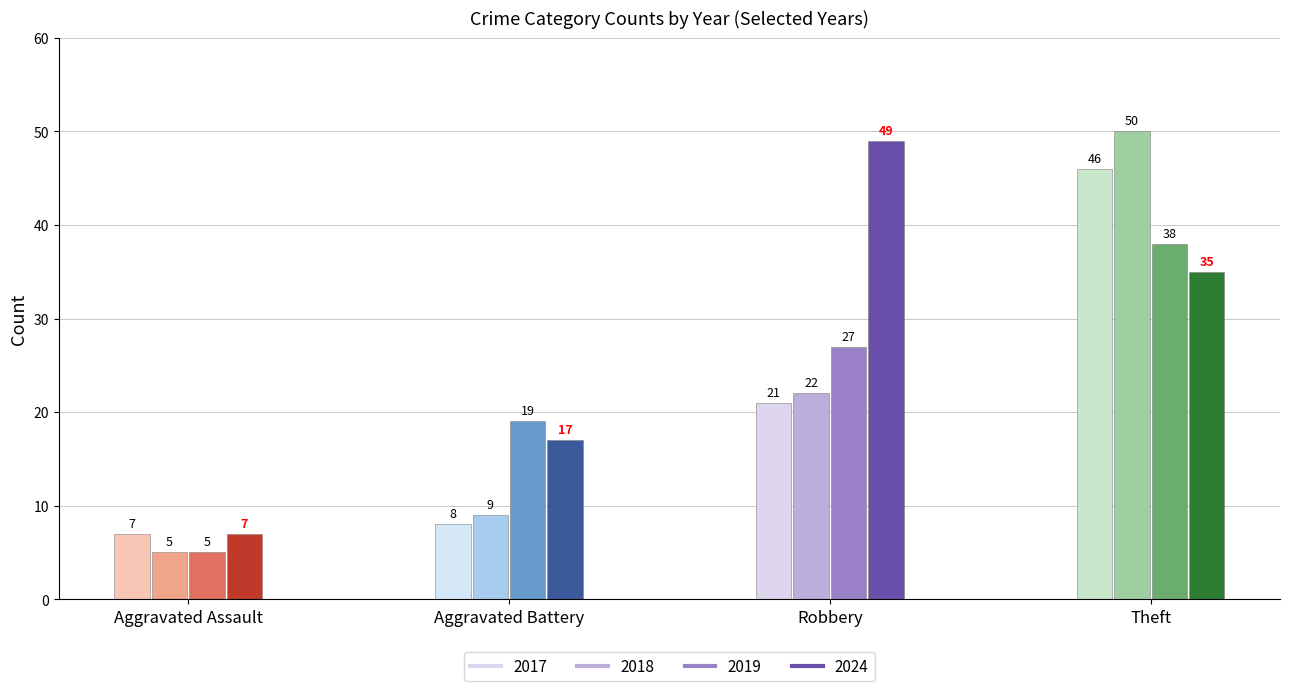

At which category is the sum across all series the highest?

Theft